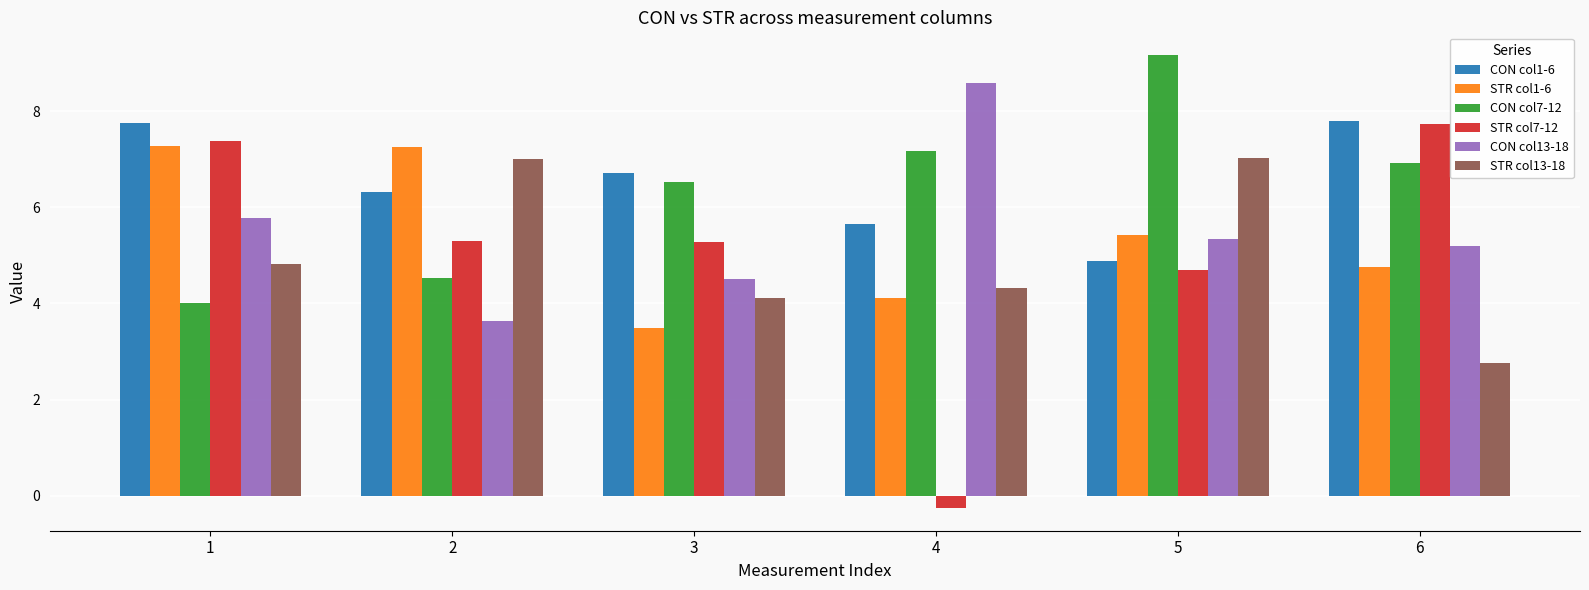

Is it true that CON col13-18 equals 6.7 at 3?

False